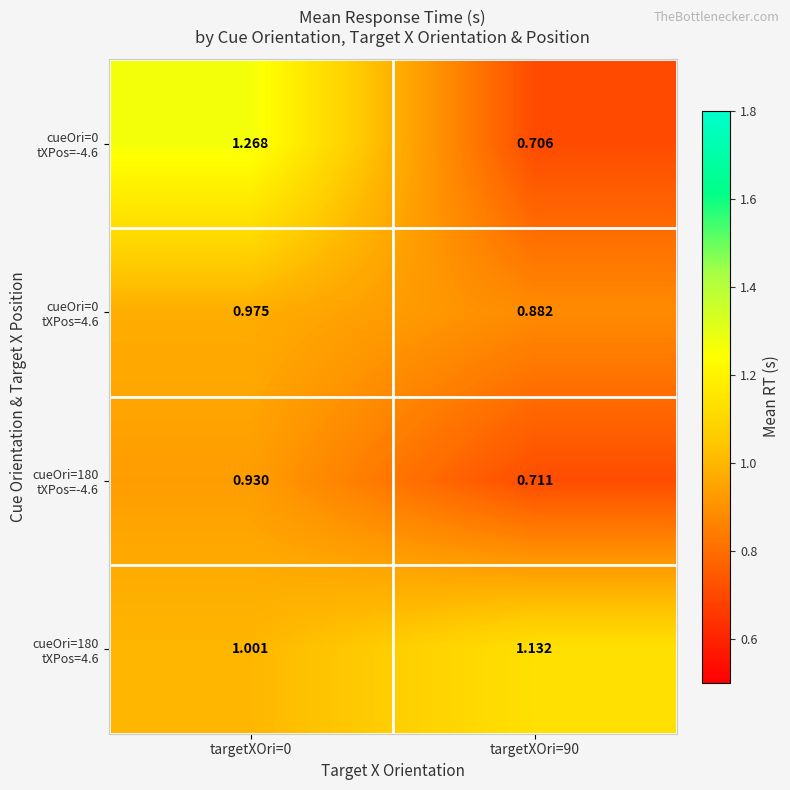

What is the spread (max minus min) of values at targetXOri=90?

0.4